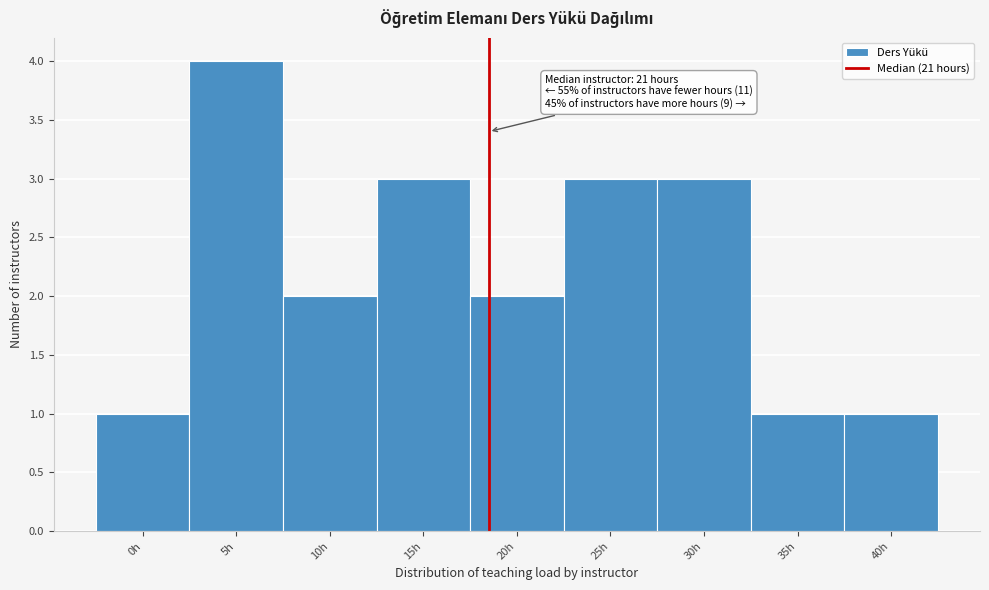

Reading left to right, transcribe all the data shown in this chart.

0h=1	5h=4	10h=2	15h=3	20h=2	25h=3	30h=3	35h=1	40h=1